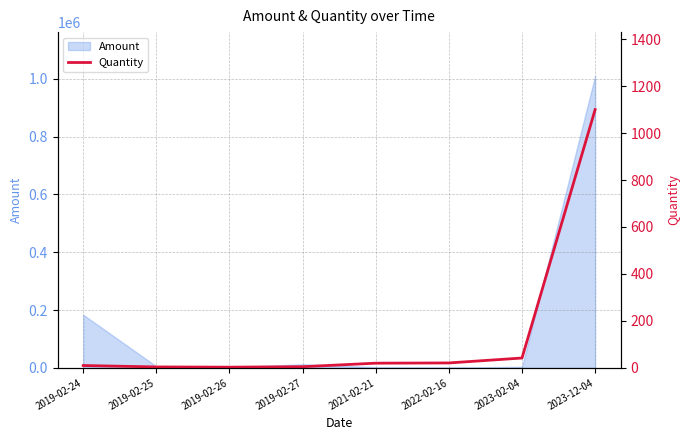

Reading right to left, transcribe all the data shown in this chart.

2023-12-04=1100	2023-02-04=42	2022-02-16=21	2021-02-21=20	2019-02-27=5	2019-02-26=3	2019-02-25=4	2019-02-24=10